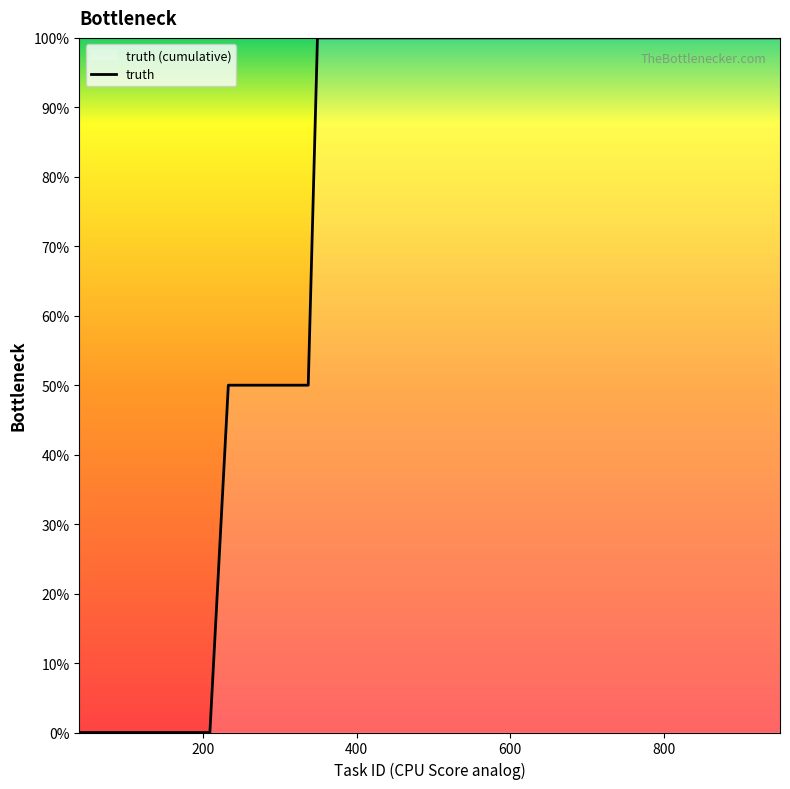

True or false: the data has more than 2 interior local peaks.

False